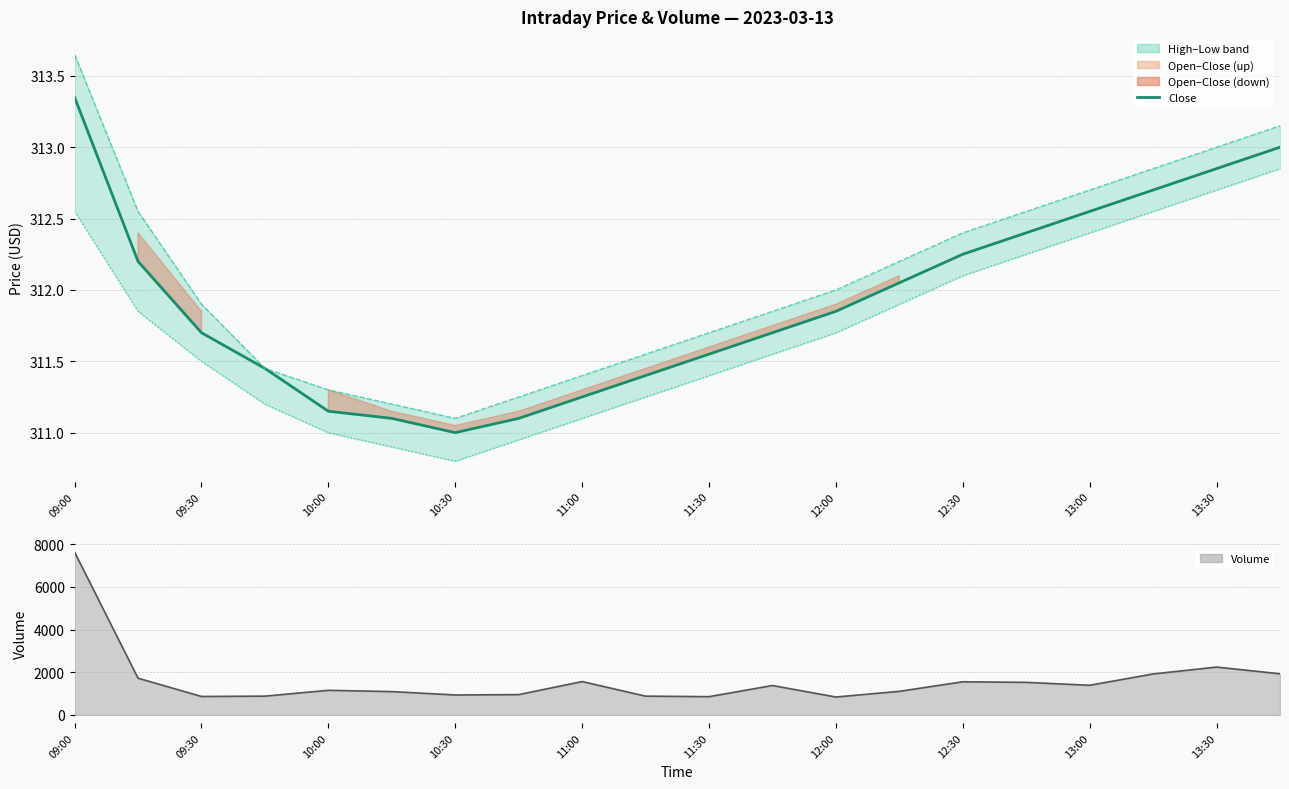

What is the sum of all high values?

6241.8